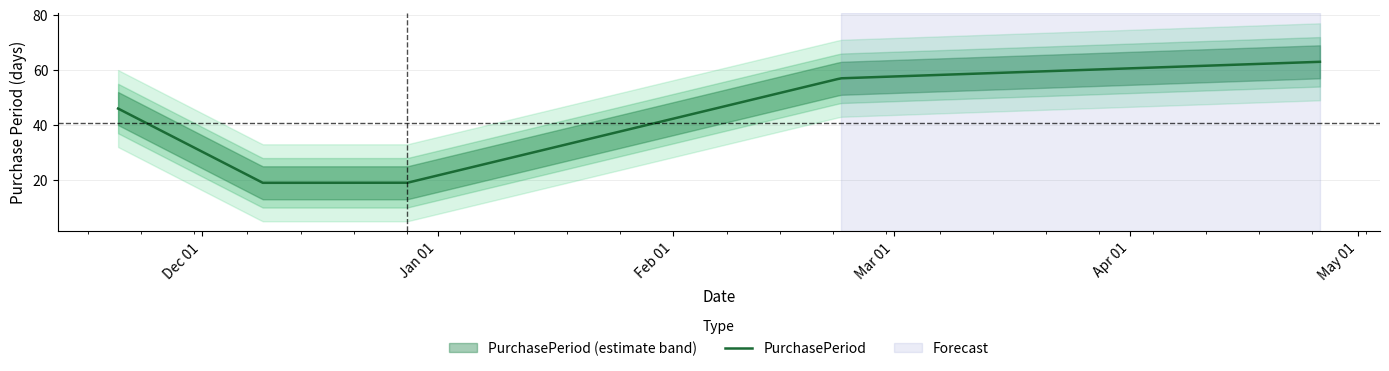

What is the change in value from 2015-11-20 to 2015-12-09?

-27